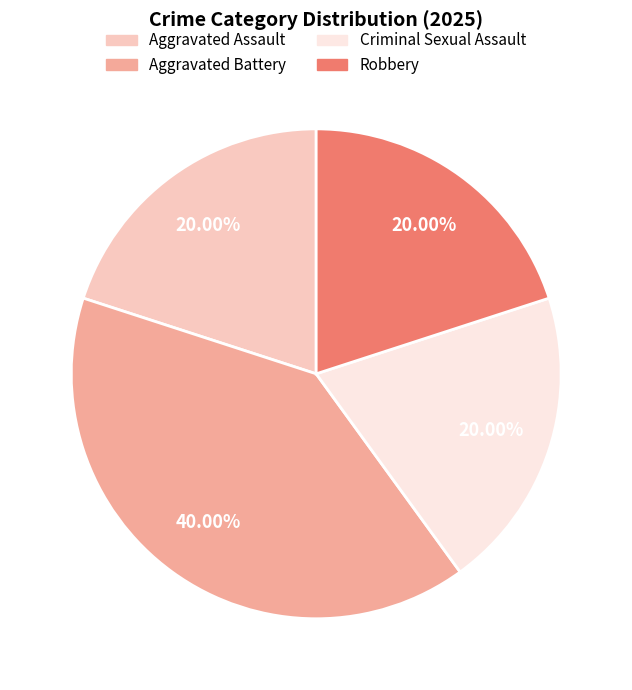

Approximately how many times larger is the value at Criminal Sexual Assault compared to Robbery?

1.0